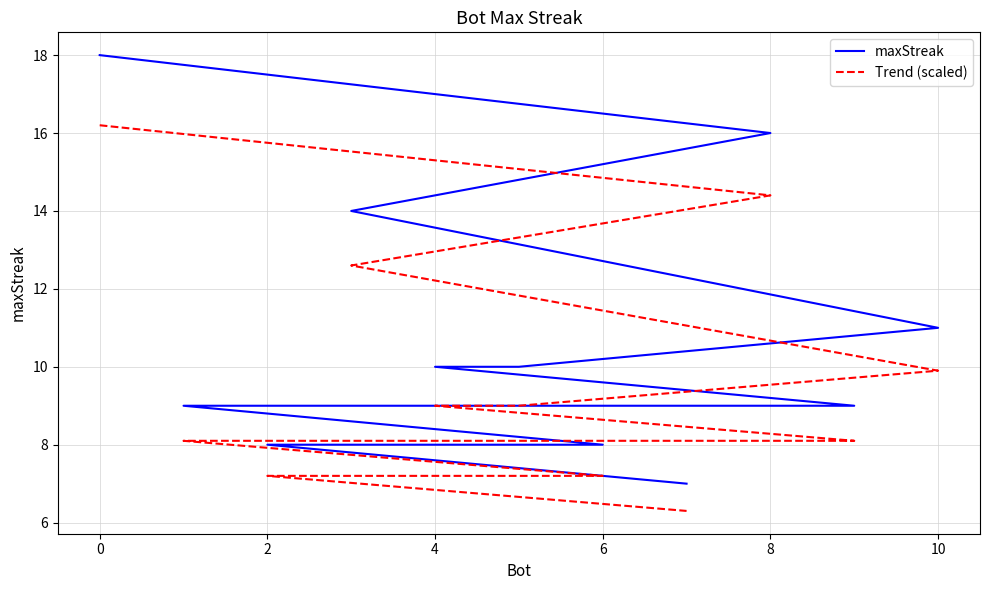

True or false: maxStreak has a value of 16.9 at 4.

False